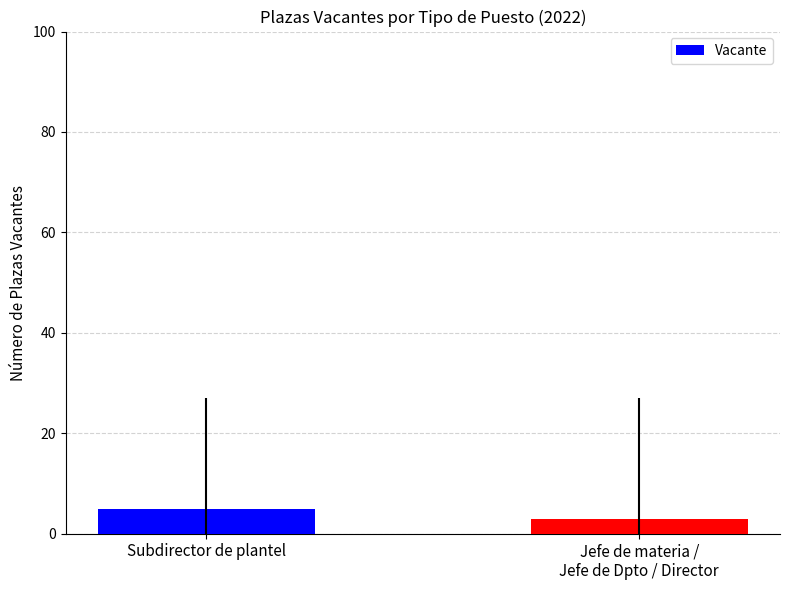

List the labels in order of value, largest first.

Subdirector de plantel, Jefe de materia /
Jefe de Dpto / Director